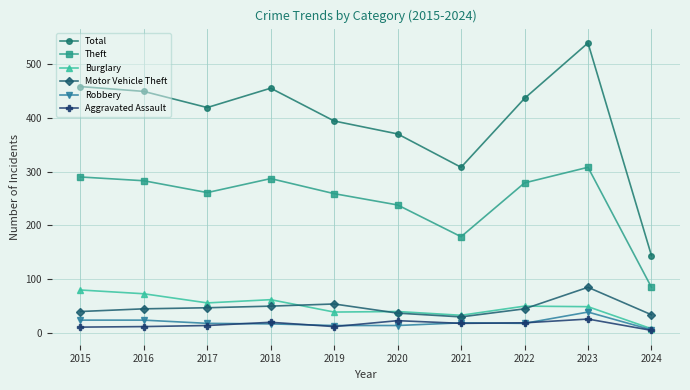

How many interior local valleys does the Total series have?

2